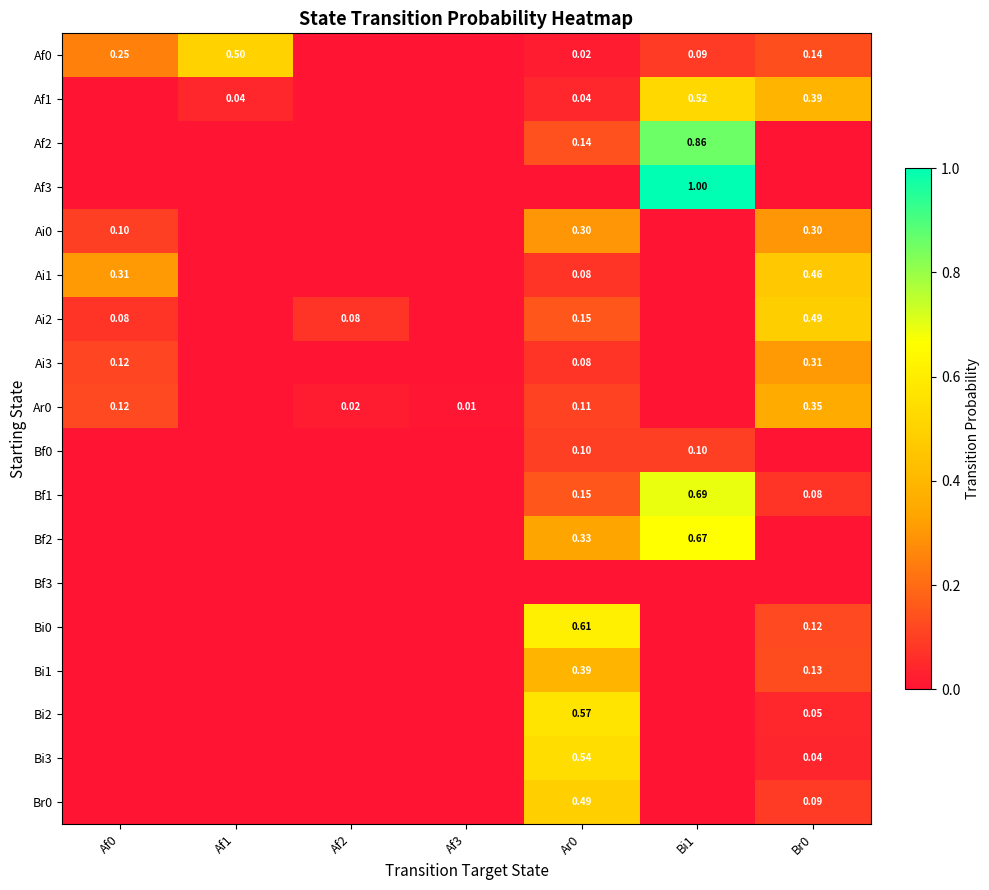

At how many categories does at least one series exceed 0?

7